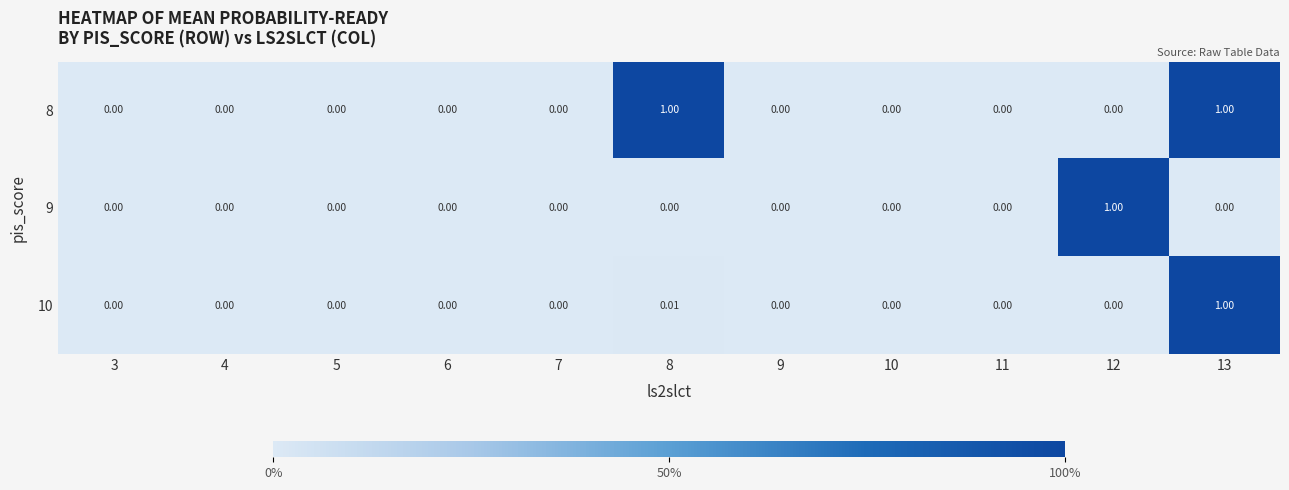

Reading right to left, what are all the values shown in this chart?

8: 13=1.0	12=0.0	11=0.0	10=0.0	9=0.0	8=1.0	7=0.0	6=0.0	5=0.0	4=0.0	3=0.0
9: 13=0.0	12=1.0	11=0.0	10=0.0	9=0.0	8=0.0	7=0.0	6=0.0	5=0.0	4=0.0	3=0.0
10: 13=1.0	12=0.0	11=0.0	10=0.0	9=0.0	8=0.0	7=0.0	6=0.0	5=0.0	4=0.0	3=0.0